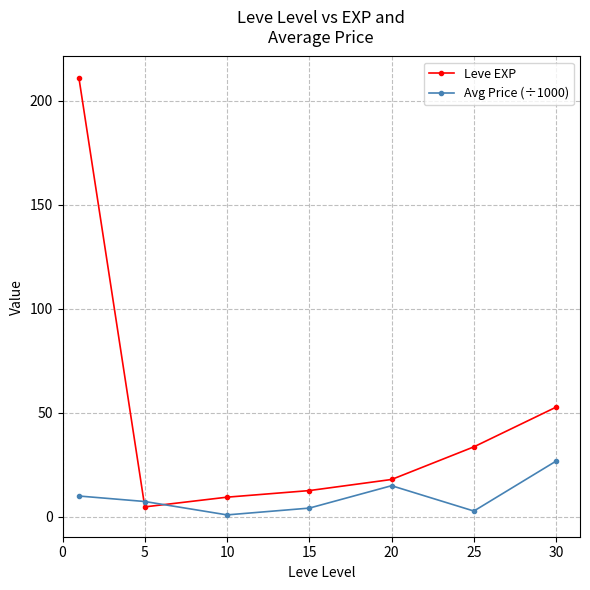

What is the difference between the second highest and minimum values in the Avg Price (÷1000) series?

14.0